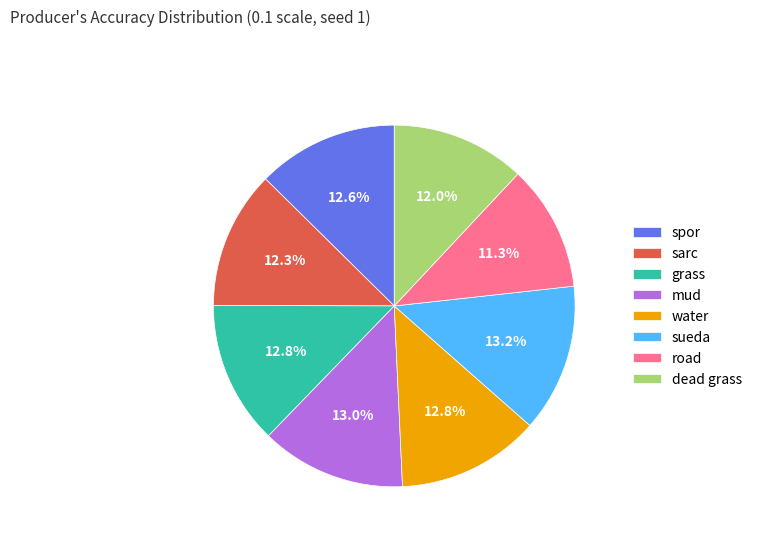

What is the smallest slice in the pie chart?

road